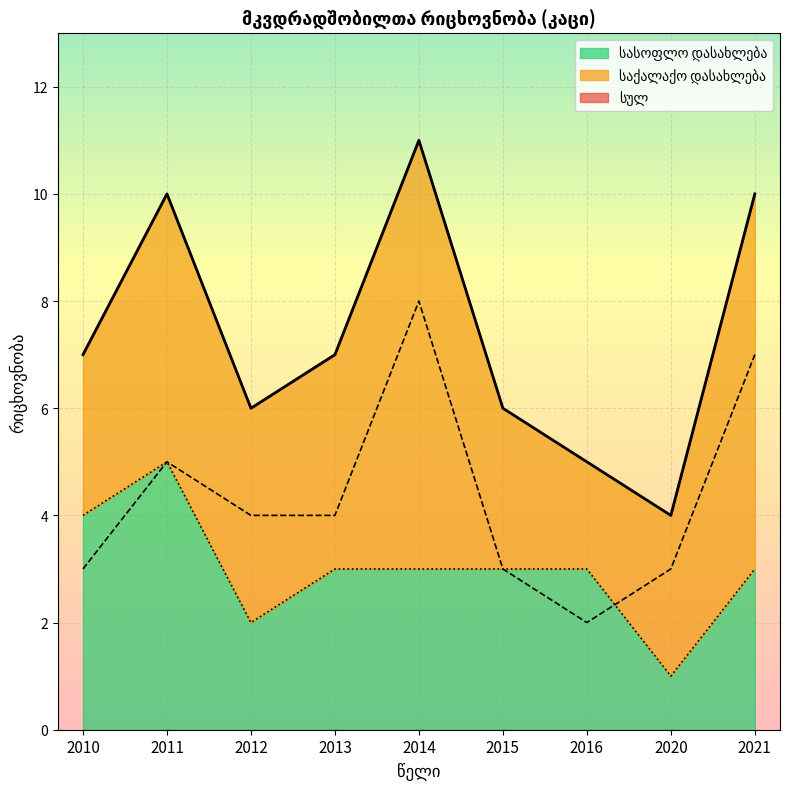

How many data points in სასოფლო დასახლება are above 3?

2